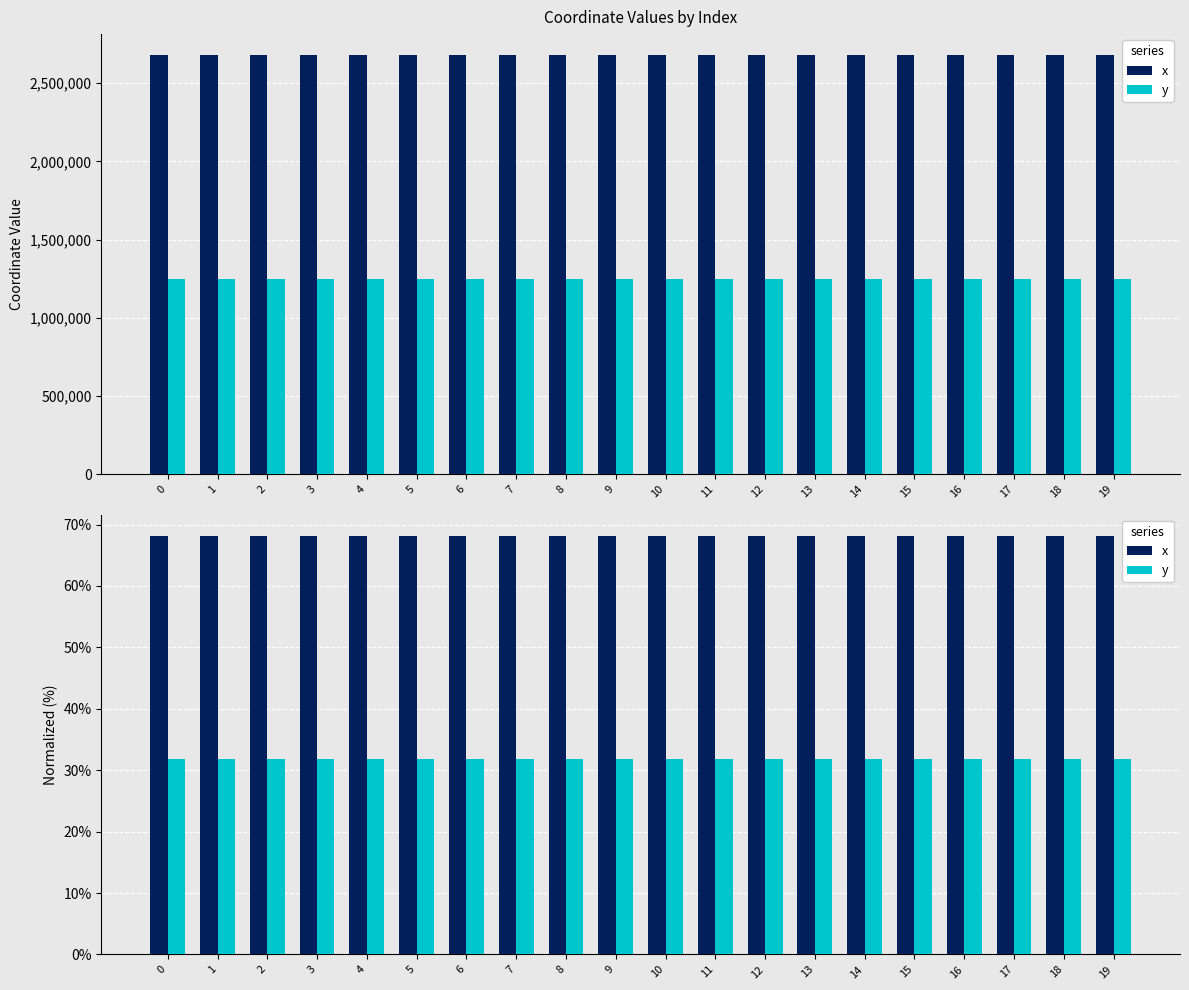

Is the value of x at 15 greater than the value of y at 15?

Yes